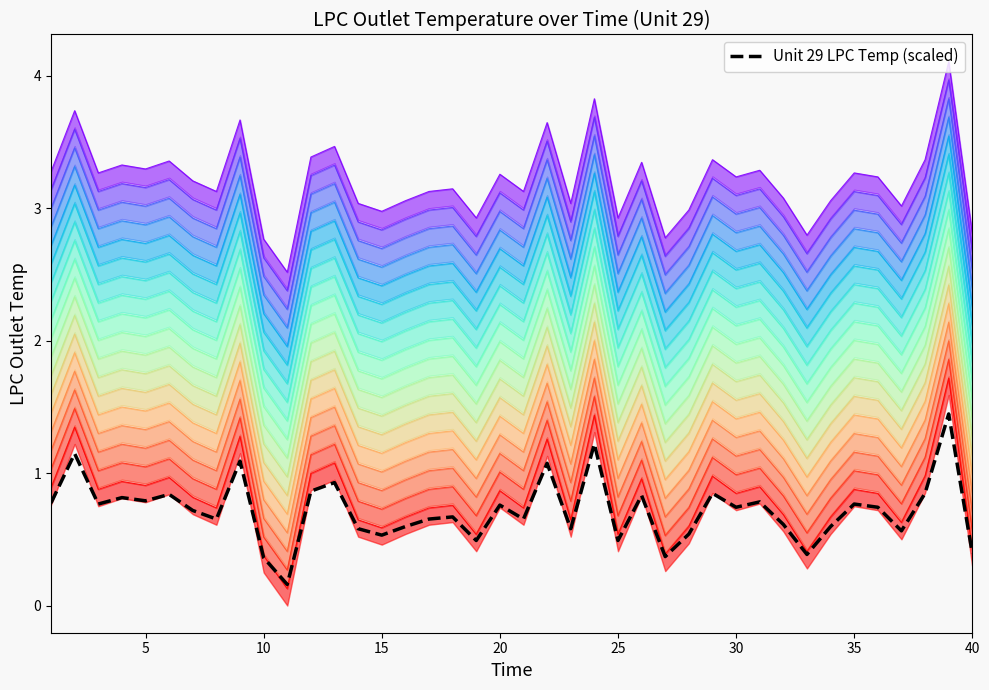

True or false: the data shows 0.2 at 10.

False